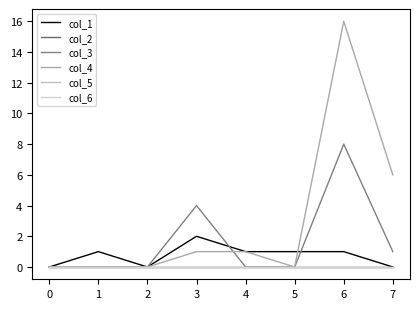

Does the chart have visible grid lines?

No